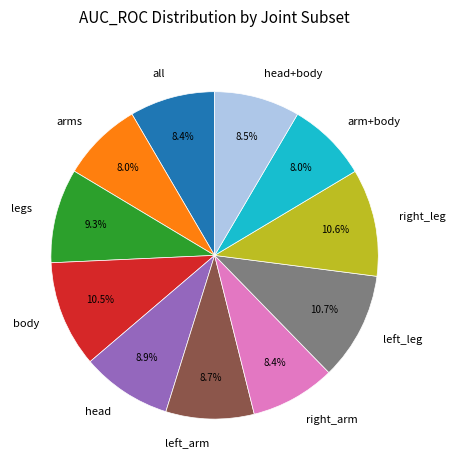

Combined, what portion of the pie is left_leg and body?

21.2%